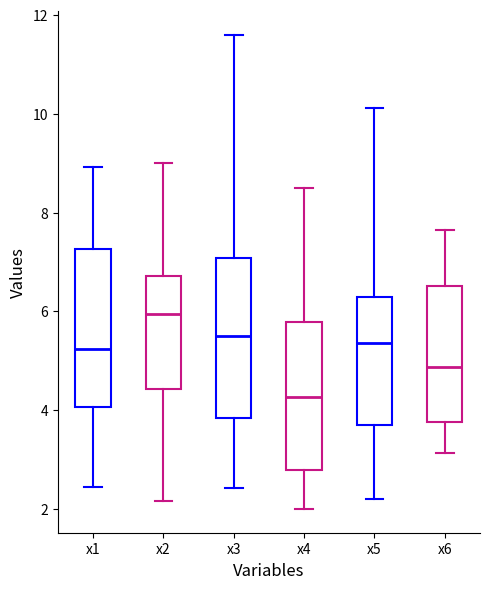

Reading left to right, transcribe this box plot: for each box, give where its median line is, the range the box spans, and where its two whiskers end, as read against the y-axis. The values are not printed on the chart, so give them approximately, as read against the axis.

x1: median 5.2, box 4.0 to 7.2, whiskers 2.4 to 9.0
x2: median 6.0, box 4.4 to 6.8, whiskers 2.2 to 9.0
x3: median 5.6, box 3.8 to 7.0, whiskers 2.4 to 11.6
x4: median 4.2, box 2.8 to 5.8, whiskers 2.0 to 8.4
x5: median 5.4, box 3.8 to 6.2, whiskers 2.2 to 10.2
x6: median 4.8, box 3.8 to 6.6, whiskers 3.2 to 7.6